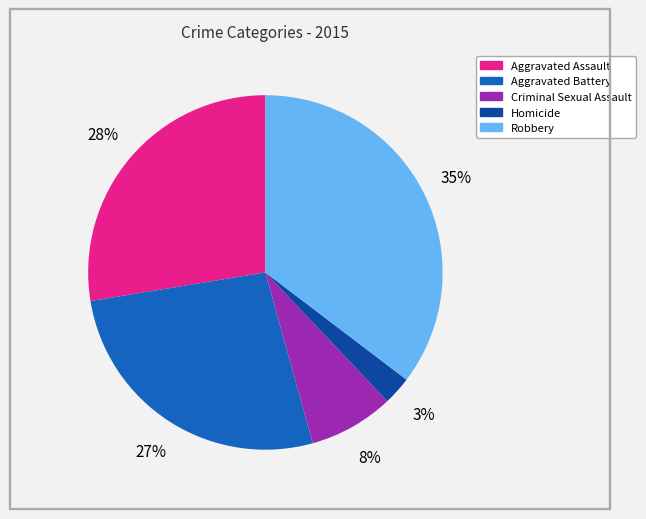

Rank the categories by value from highest to lowest.

Robbery, Aggravated Assault, Aggravated Battery, Criminal Sexual Assault, Homicide